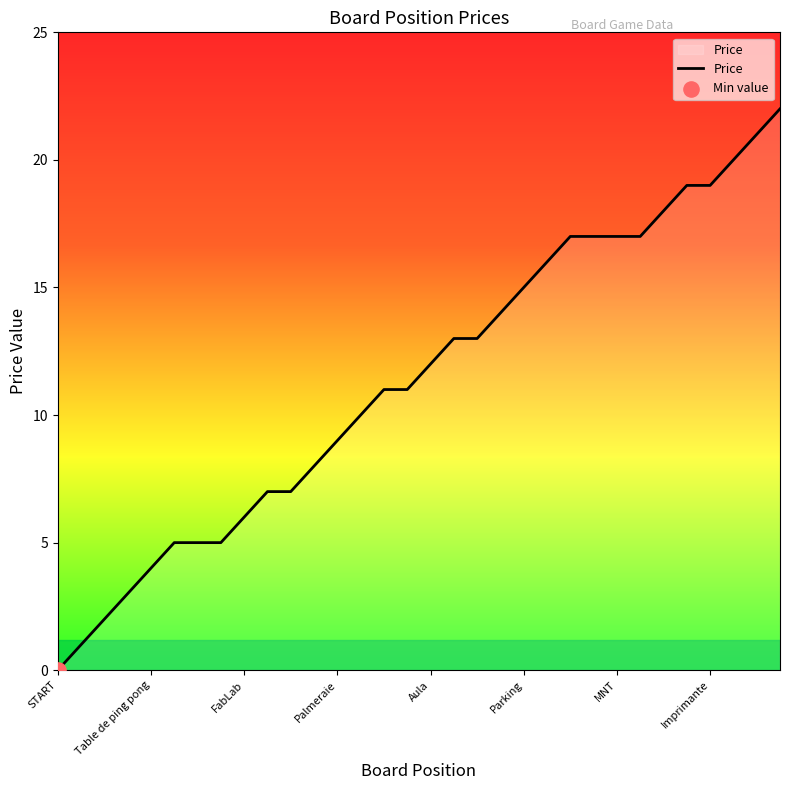

What is the difference between the maximum and minimum values?

22